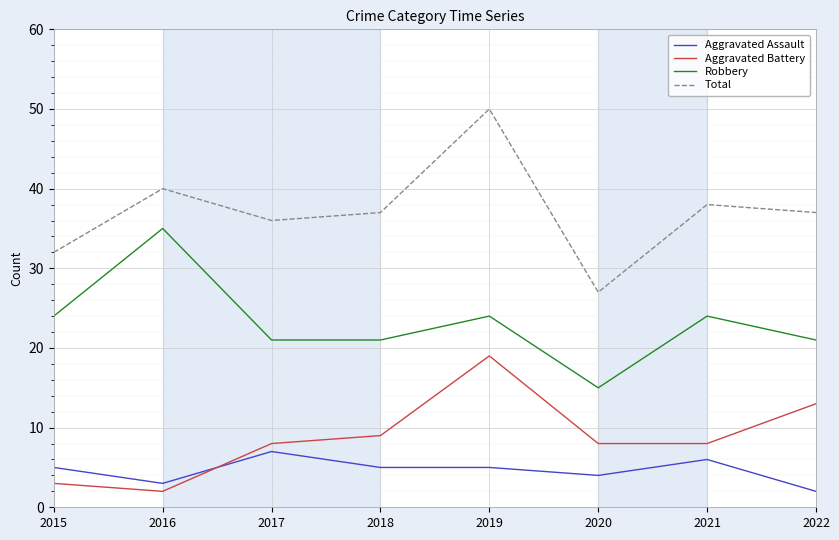

What are all the series names shown in the legend?

Aggravated Assault, Aggravated Battery, Robbery, Total